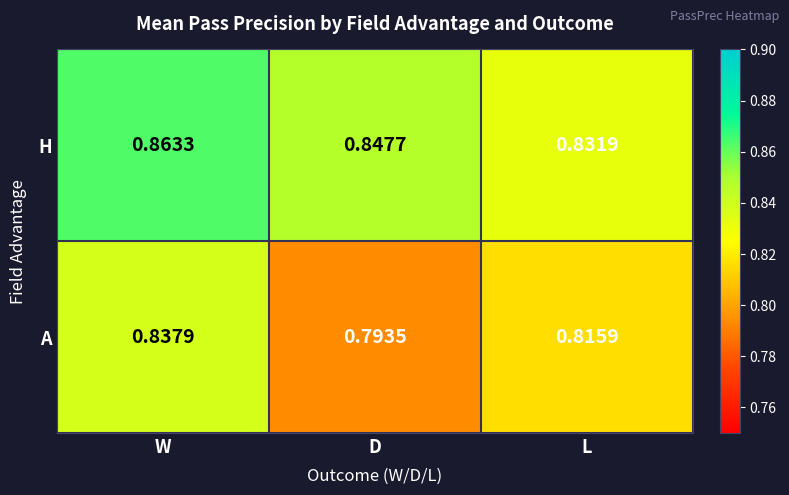

At which label is H closest to 0?

L